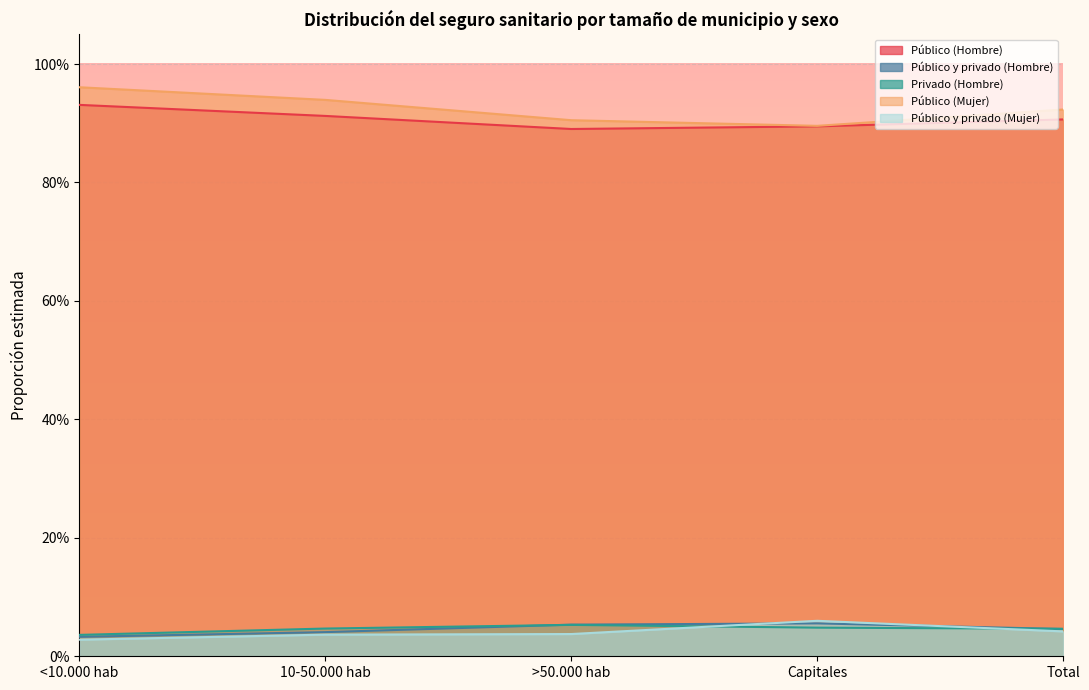

Reading left to right, extract all data points from this chart.

Público (Hombre): <10.000 hab=0.9	10-50.000 hab=0.9	>50.000 hab=0.9	Capitales=0.9	Total=0.9
Público y privado (Hombre): <10.000 hab=0.0	10-50.000 hab=0.0	>50.000 hab=0.1	Capitales=0.1	Total=0.0
Privado (Hombre): <10.000 hab=0.0	10-50.000 hab=0.0	>50.000 hab=0.1	Capitales=0.0	Total=0.0
Público (Mujer): <10.000 hab=1.0	10-50.000 hab=0.9	>50.000 hab=0.9	Capitales=0.9	Total=0.9
Público y privado (Mujer): <10.000 hab=0.0	10-50.000 hab=0.0	>50.000 hab=0.0	Capitales=0.1	Total=0.0